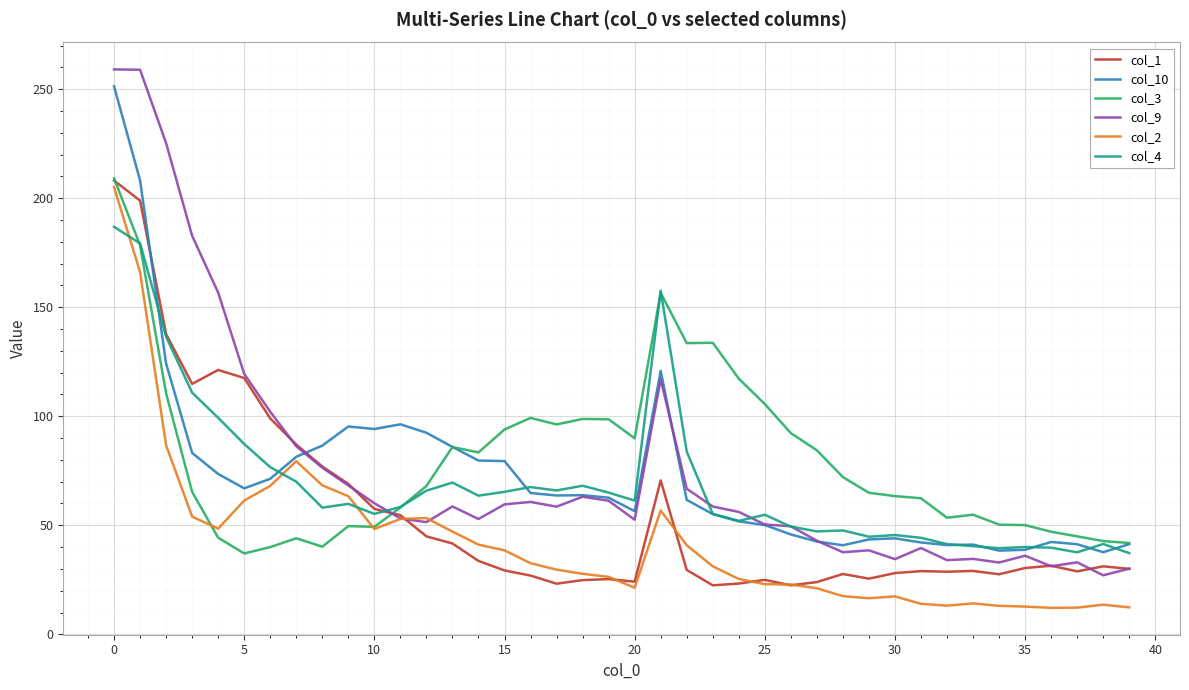

What is the minimum value for col_4?

37.3